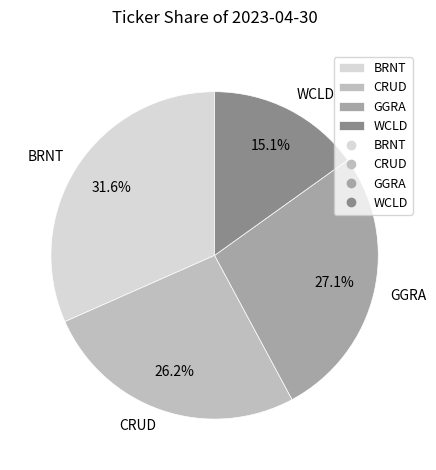

To the nearest percent, what is the average slice percentage?

25%